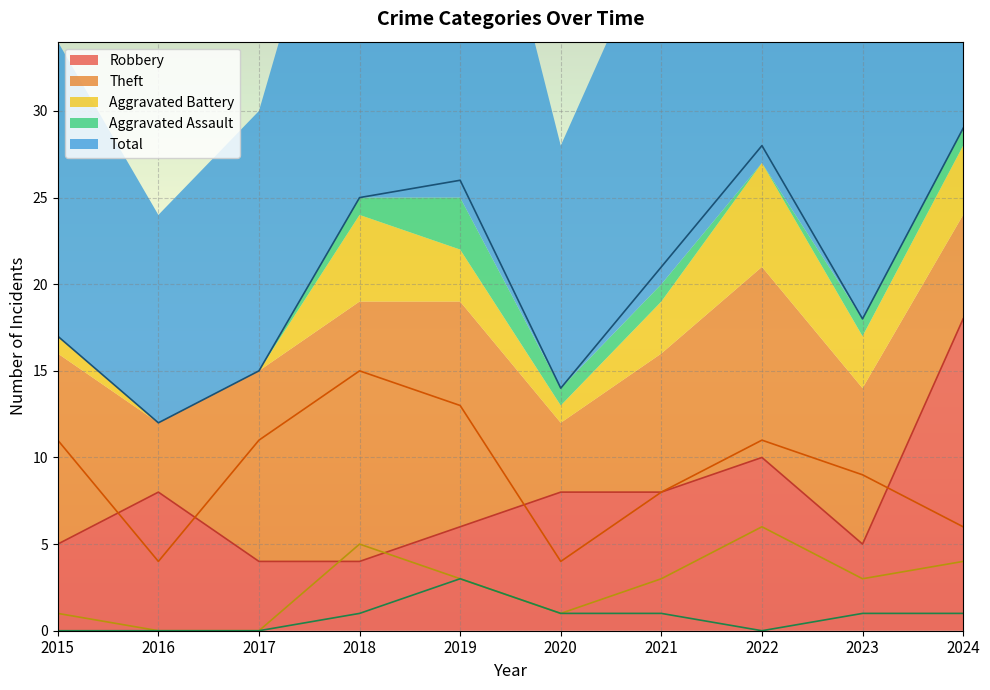

What is the sum of the Total values at 2023 and 2021?

39